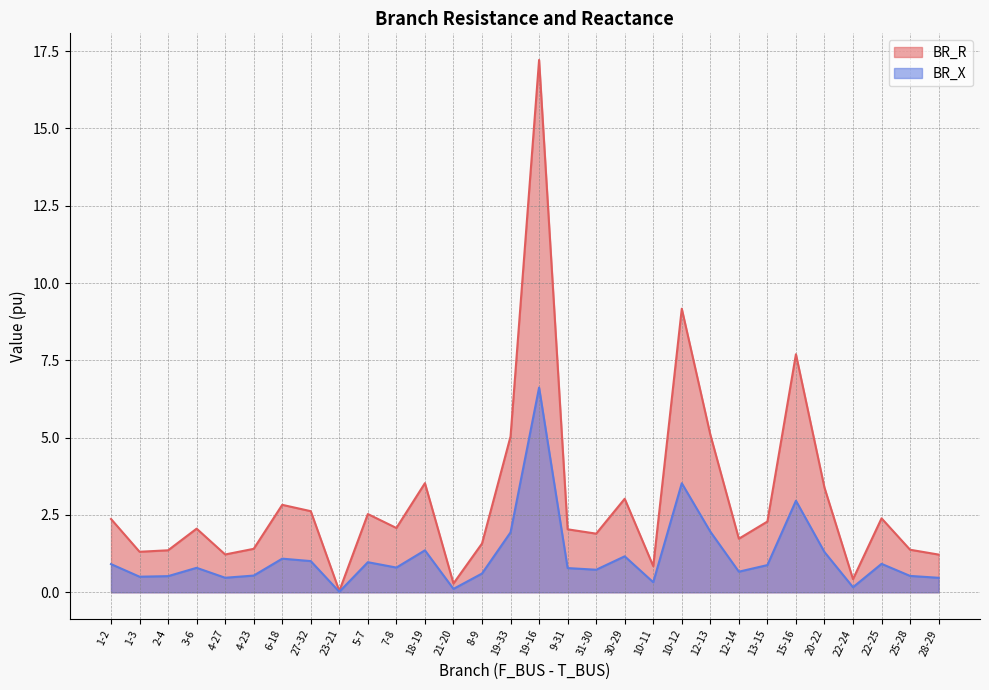

True or false: BR_R and BR_X intersect in this chart.

False